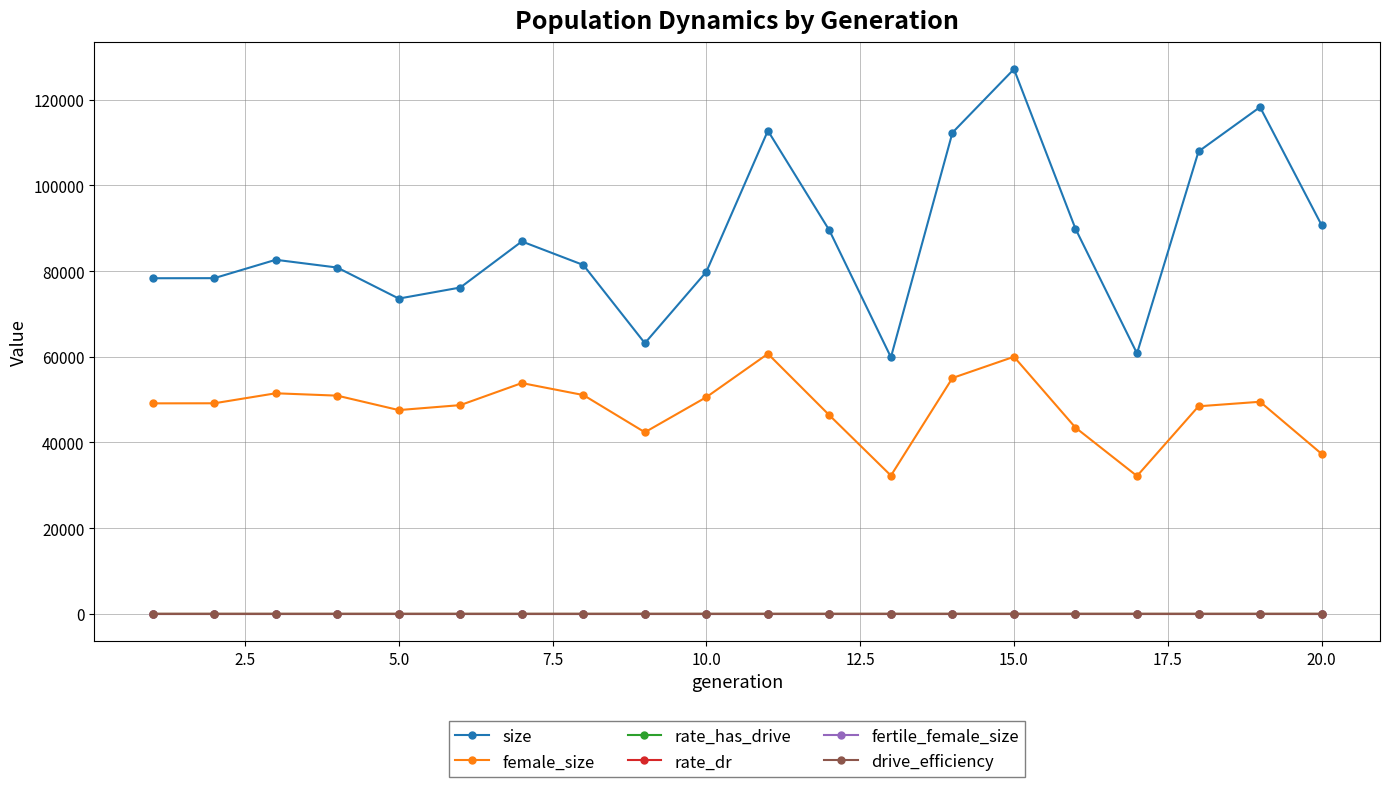

True or false: female_size has more than 2 interior local peaks.

True